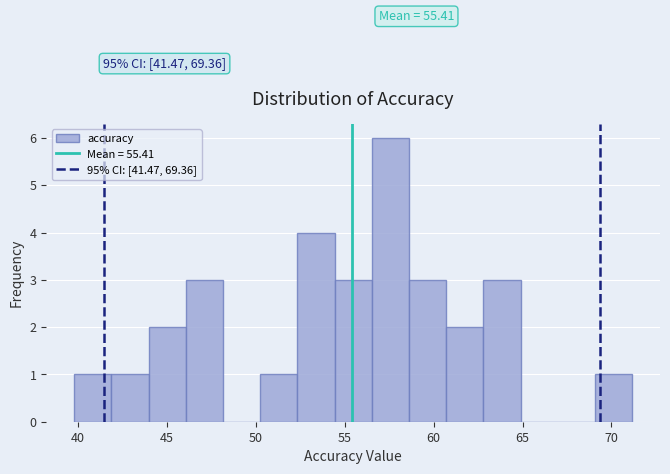

Over which range of the x-axis is the bar tallest?

56.5 to 58.5